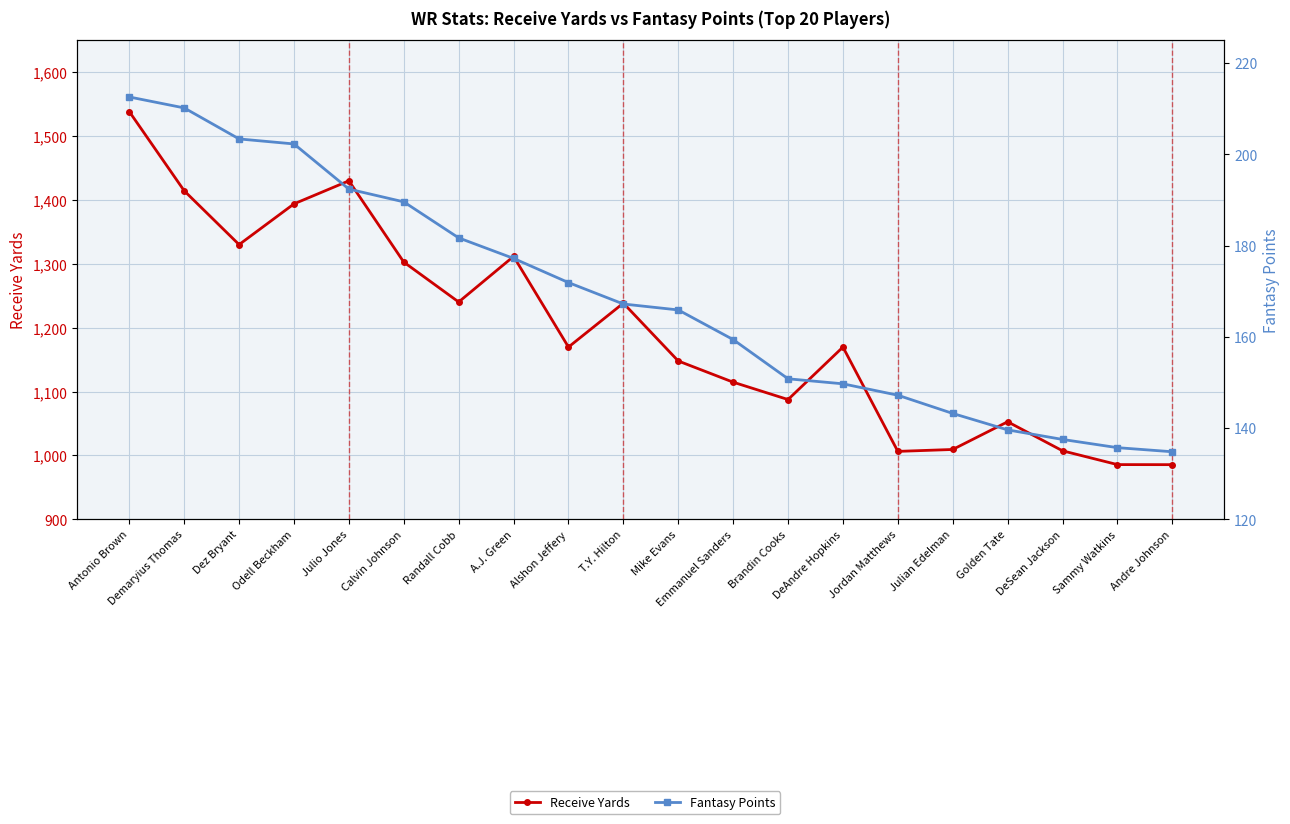

Reading left to right, extract all data points from this chart.

Receive Yards: 1538.5	1414.5	1330.2	1394.0	1430.1	1302.8	1240.3	1311.7	1169.7	1238.5	1147.9	1114.7	1087.5	1169.7	1006.3	1009.3	1052.7	1007.2	985.6	985.5
Fantasy Points: 212.6	210.2	203.4	202.3	192.4	189.6	181.7	177.2	171.9	167.2	165.9	159.4	150.8	149.7	147.2	143.2	139.6	137.5	135.7	134.8